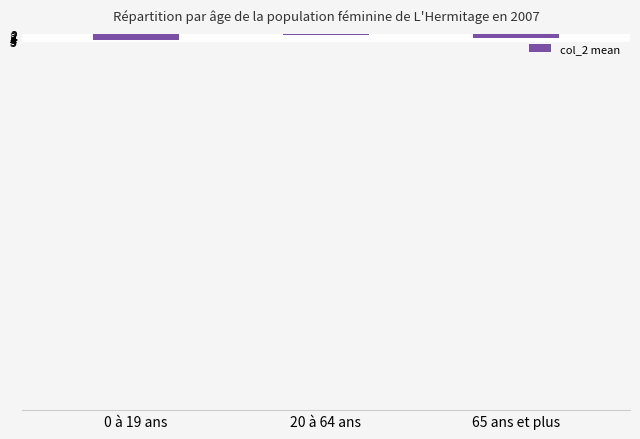

At which label does the data first exceed 4?

0 à 19 ans